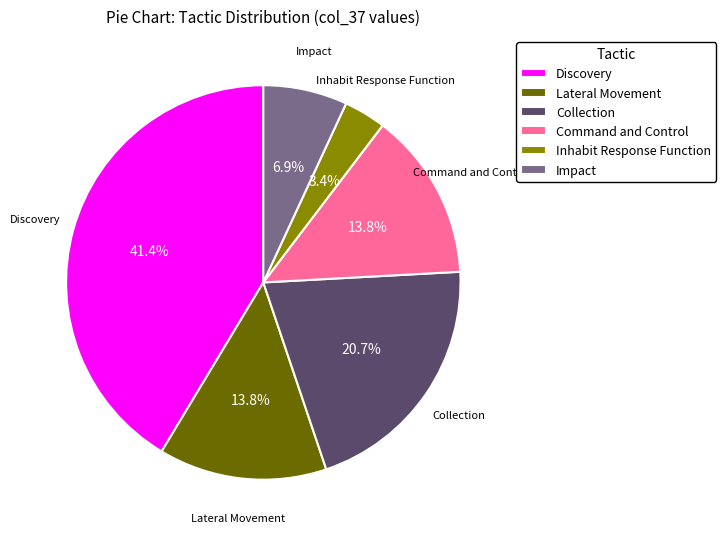

Which slice is the smallest?

Inhabit Response Function